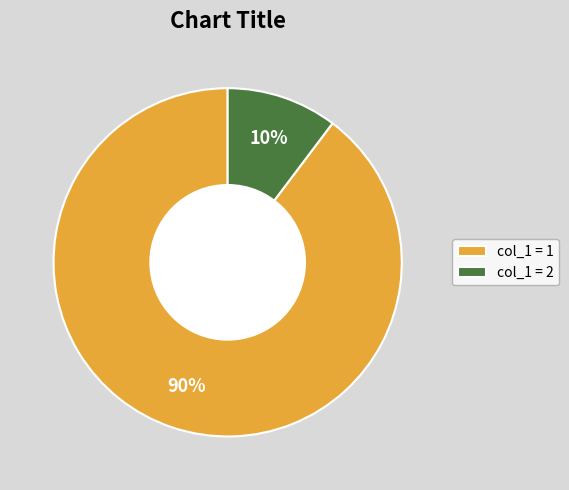

Between col_1 = 1 and col_1 = 2, which is larger?

col_1 = 1